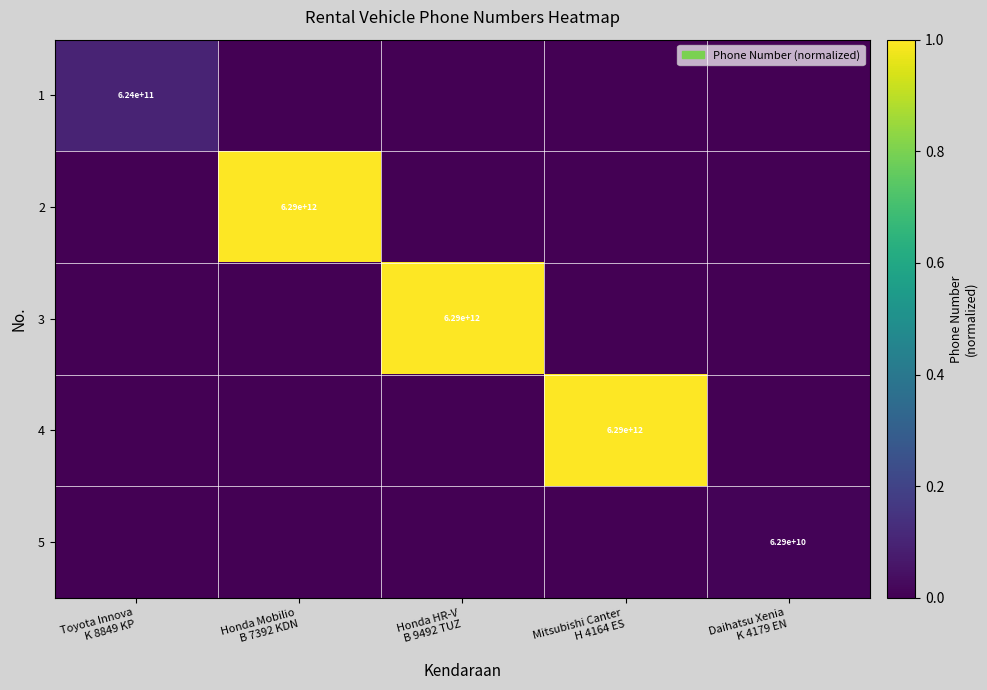

The 3 series shows 1.0 at Honda HR-V B 9492 TUZ. True or false?

True